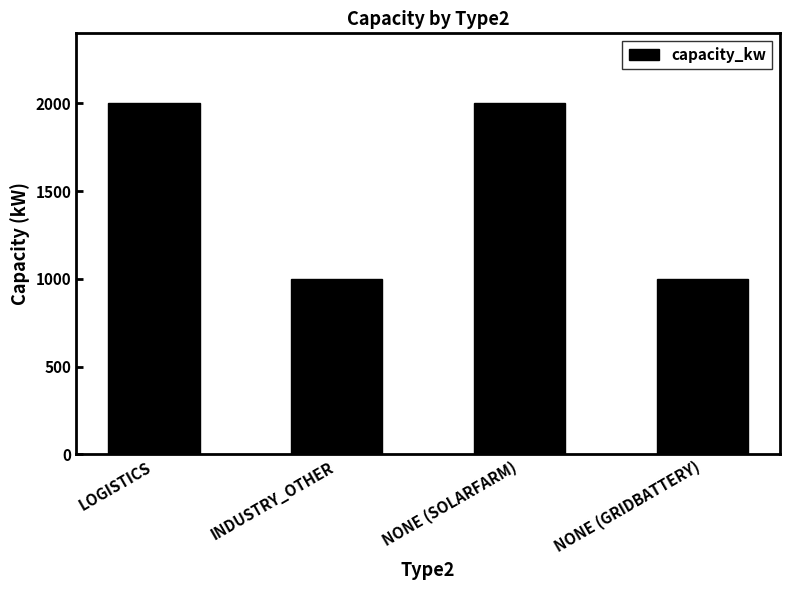

Is it true that the value at NONE (GRIDBATTERY) is 1372?

False